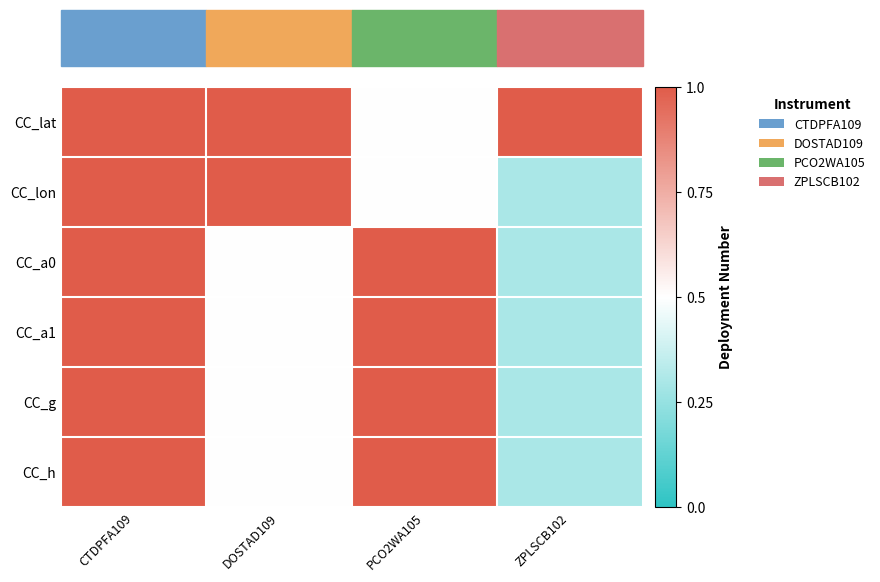

Reading left to right, what are all the values shown in this chart?

CC_lat: CTDPFA109=1.0	DOSTAD109=1.0	PCO2WA105=0.5	ZPLSCB102=1.0
CC_lon: CTDPFA109=1.0	DOSTAD109=1.0	PCO2WA105=0.5	ZPLSCB102=0.3
CC_a0: CTDPFA109=1.0	DOSTAD109=0.5	PCO2WA105=1.0	ZPLSCB102=0.3
CC_a1: CTDPFA109=1.0	DOSTAD109=0.5	PCO2WA105=1.0	ZPLSCB102=0.3
CC_g: CTDPFA109=1.0	DOSTAD109=0.5	PCO2WA105=1.0	ZPLSCB102=0.3
CC_h: CTDPFA109=1.0	DOSTAD109=0.5	PCO2WA105=1.0	ZPLSCB102=0.3